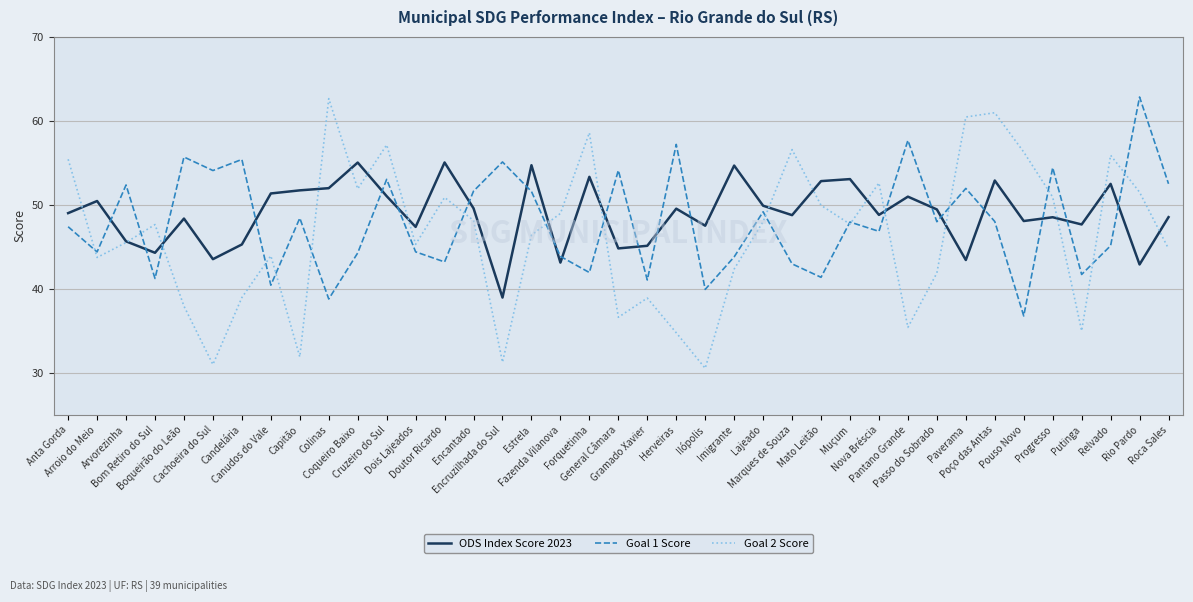

At how many categories does at least one series exceed 60?

4